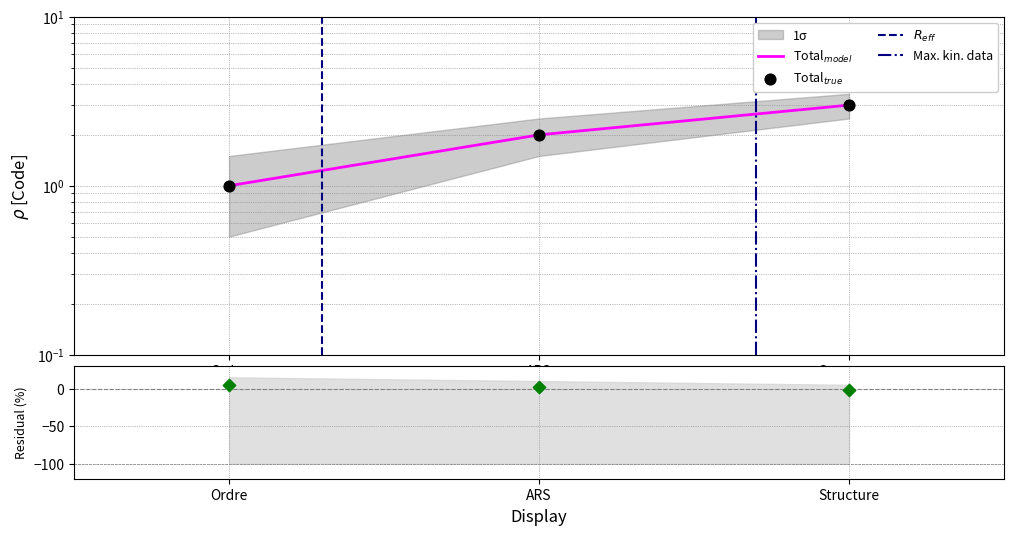

Between Structure and Ordre, which is larger?

Structure